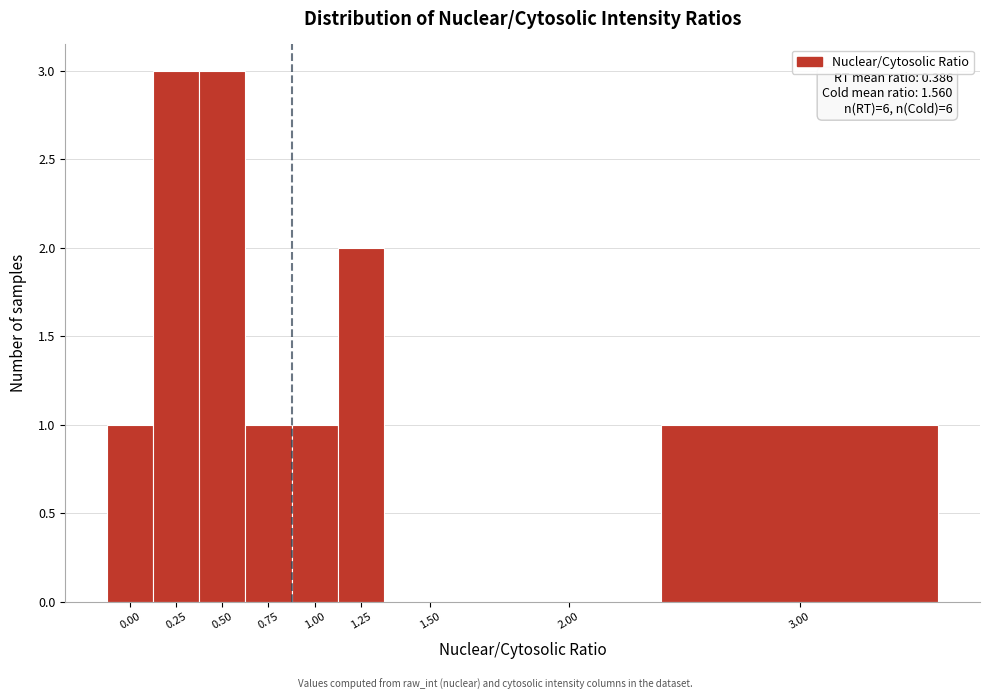

Reading right to left, extract all data points from this chart.

3.00=1	2.00=0	1.50=0	1.25=2	1.00=1	0.75=1	0.50=3	0.25=3	0.00=1